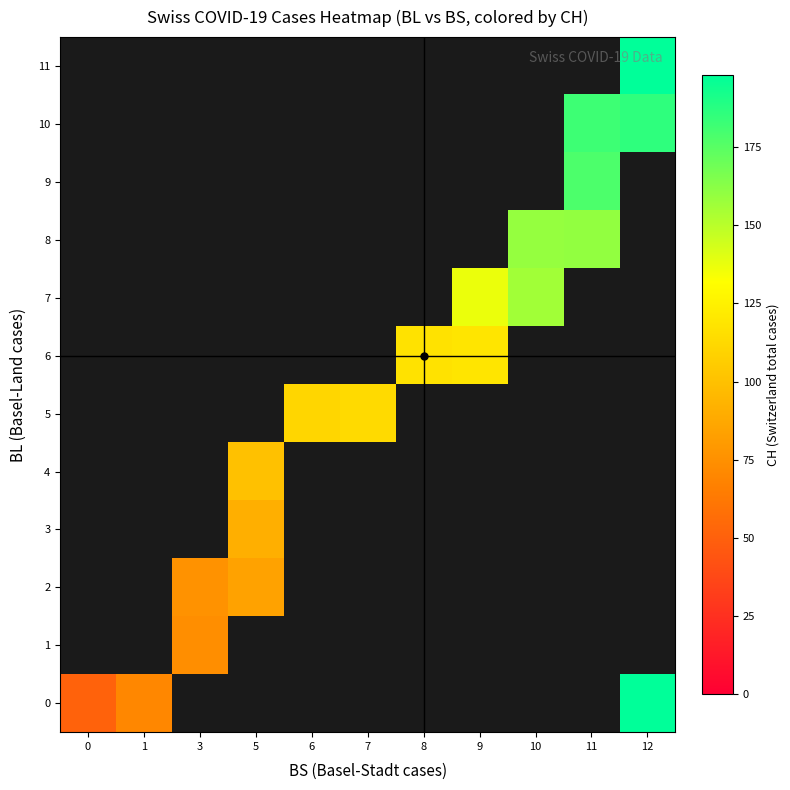

How many values in 6 are above zero?

2